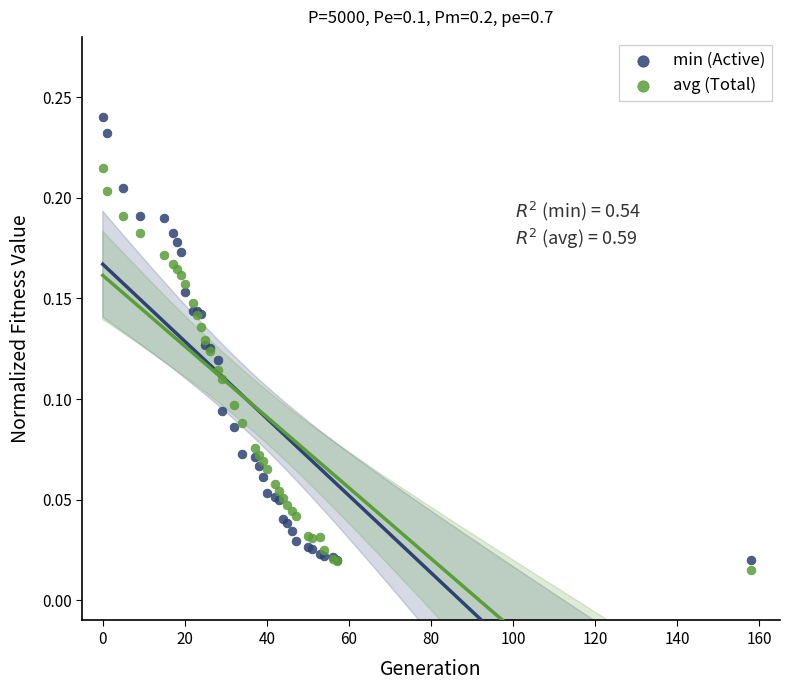

What are all the series names shown in the legend?

min (Active), avg (Total)